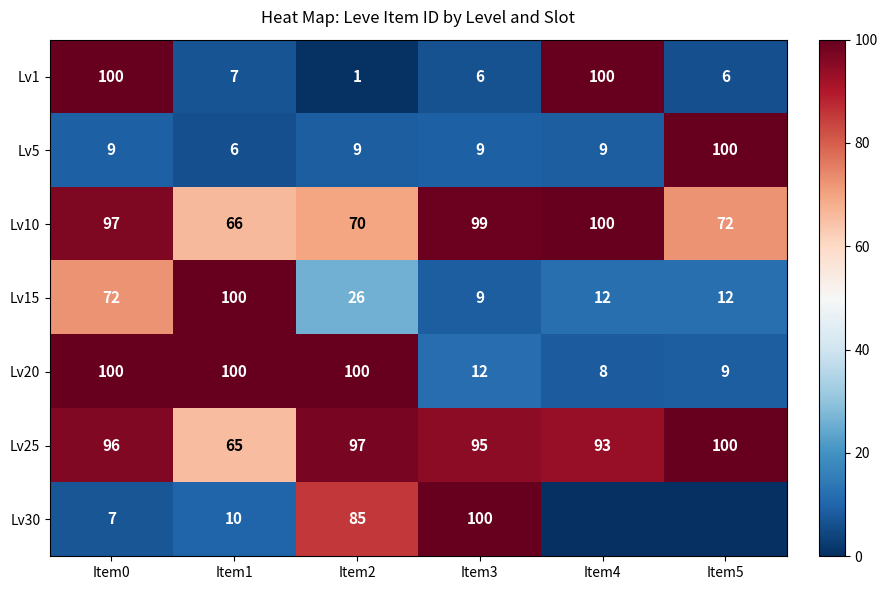

What is the difference between the second highest and minimum values in the Lv1 series?

99